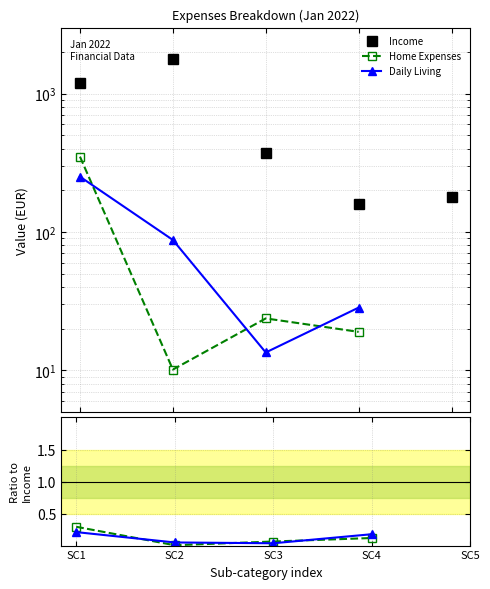

Is the value of Daily Living at SC4 greater than the value of Home Expenses at SC2?

Yes